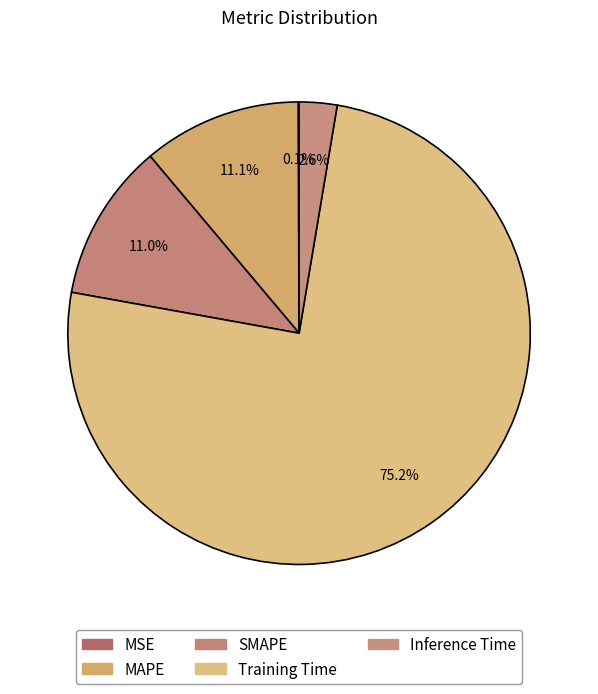

Rank the categories by value from lowest to highest.

MSE, Inference Time, SMAPE, MAPE, Training Time